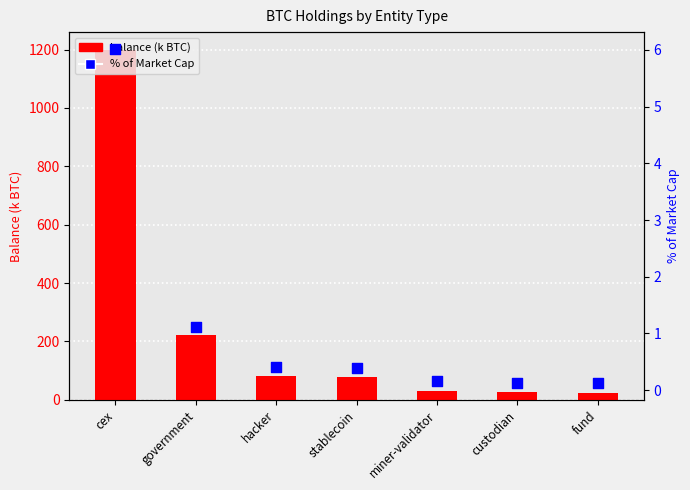

Which series has the largest Y range (max minus min)?

balance (k BTC)